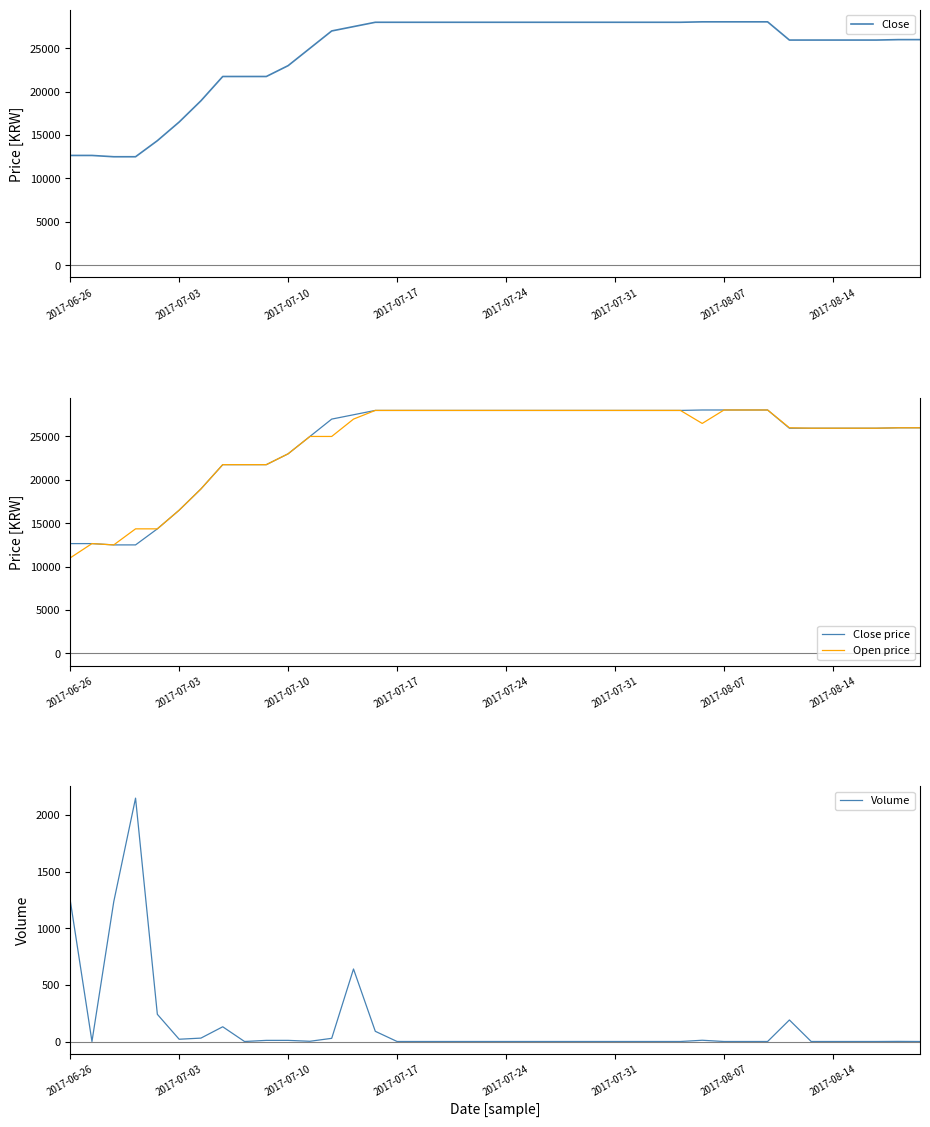

What is the lowest value of the Close price series?

12500